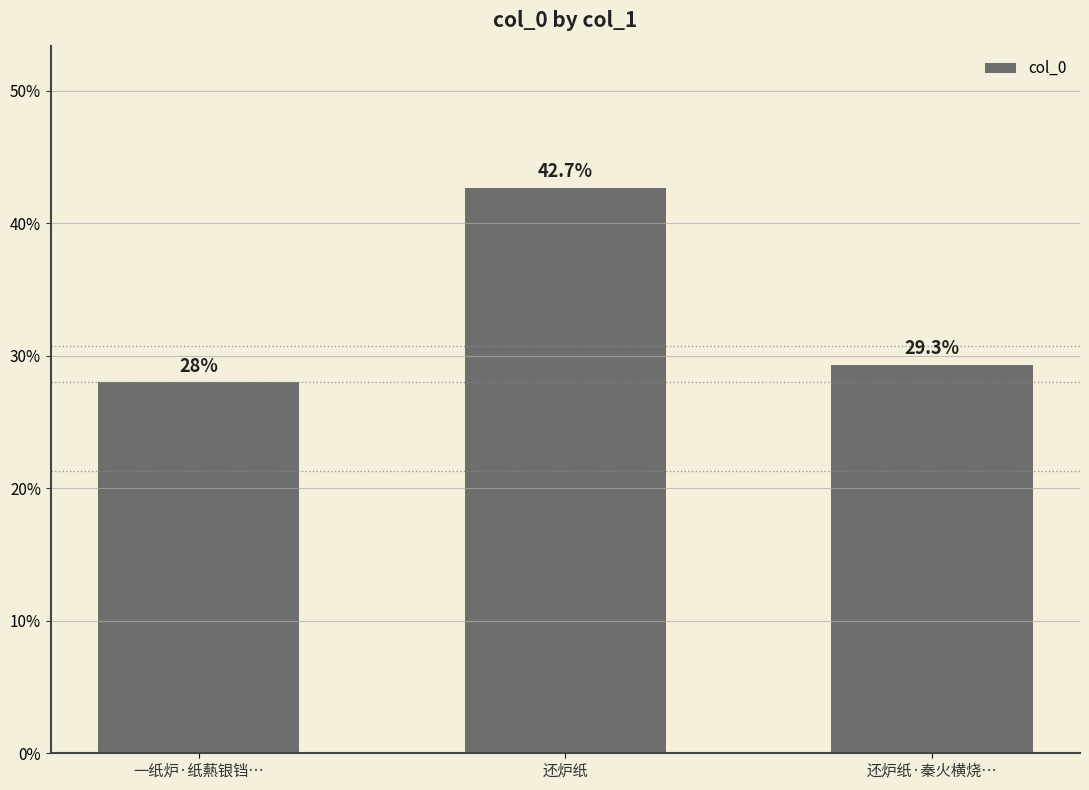

Reading left to right, extract all data points from this chart.

28.0	42.7	29.3